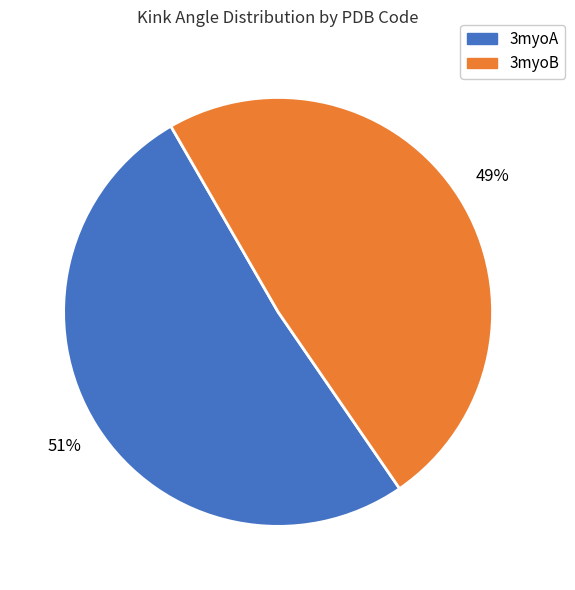

What is the smallest slice in the pie chart?

3myoB